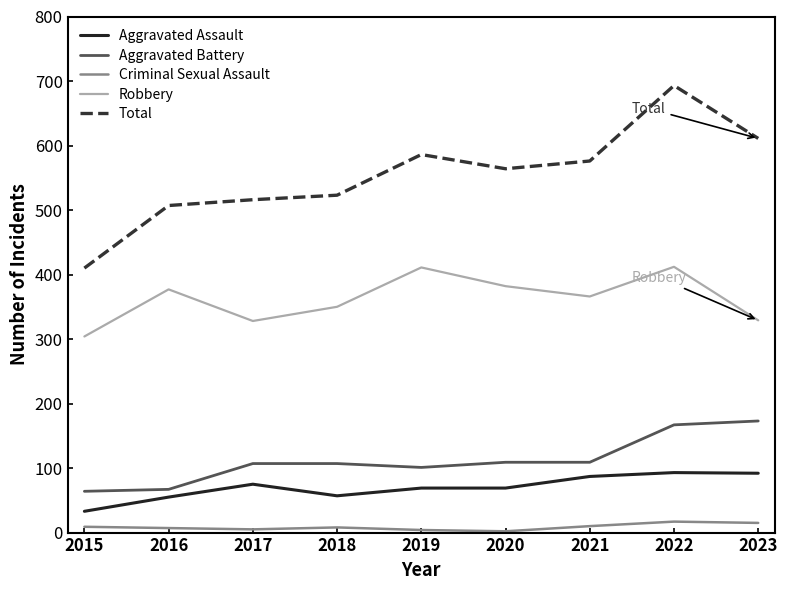

Rank the series by their maximum value, from lowest to highest.

Criminal Sexual Assault, Aggravated Assault, Aggravated Battery, Robbery, Total